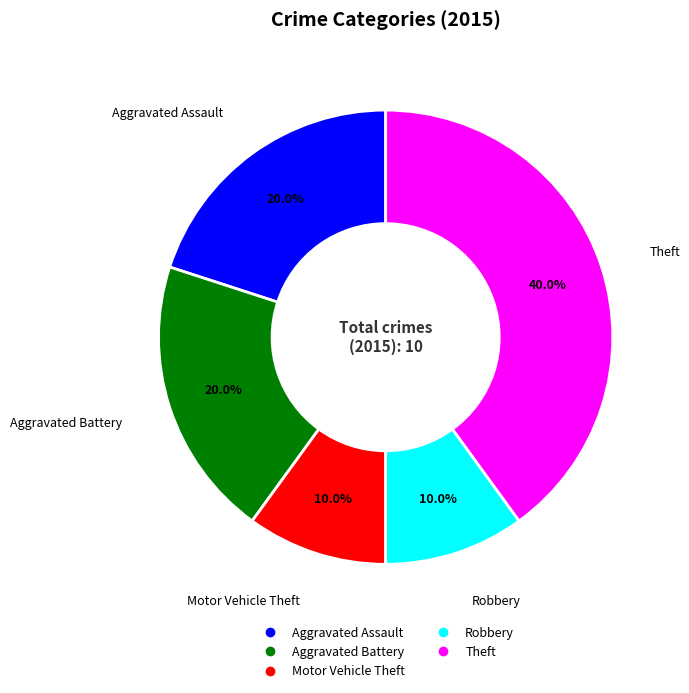

Which slice is the largest?

Theft